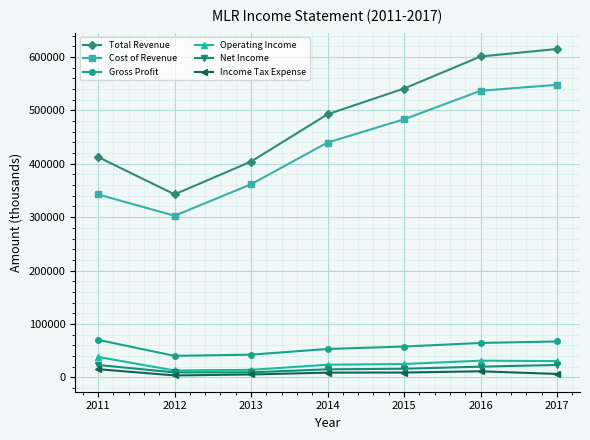

At how many categories does at least one series exceed 235688?

7